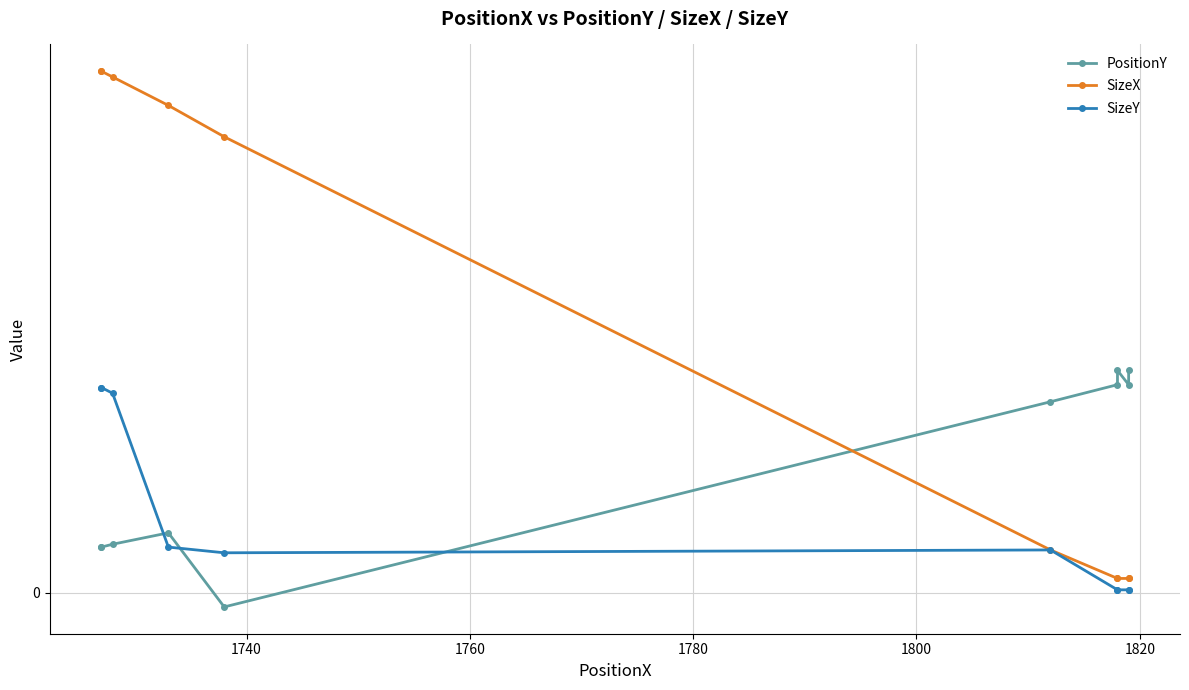

Which series has the largest total across all categories?

SizeX